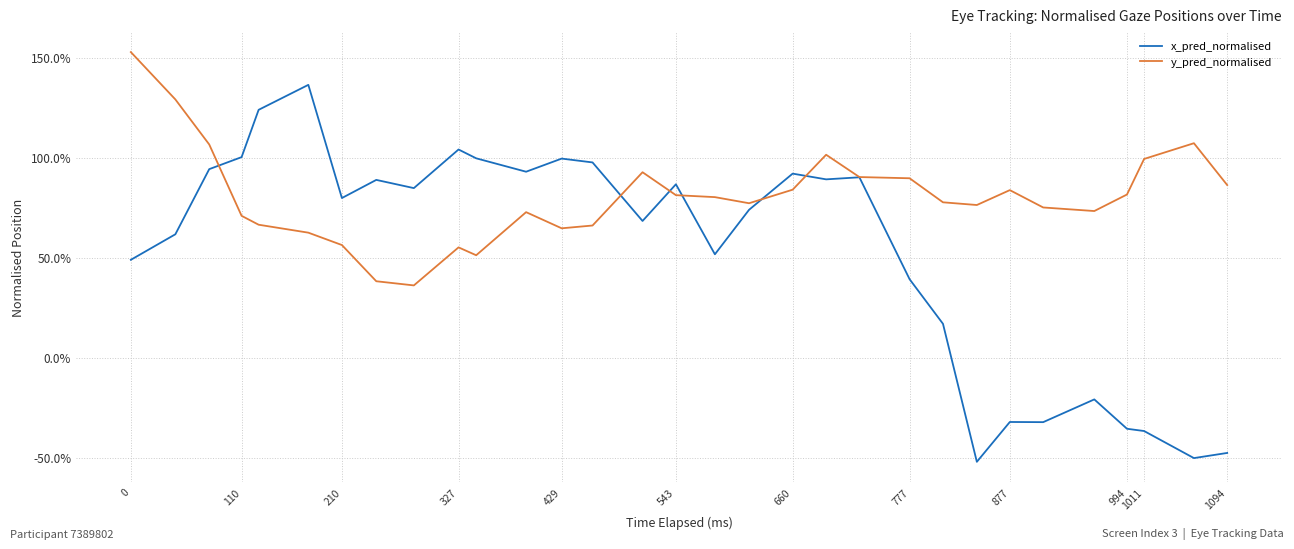

The value of x_pred_normalised at 13 is 0.7. True or false?

False